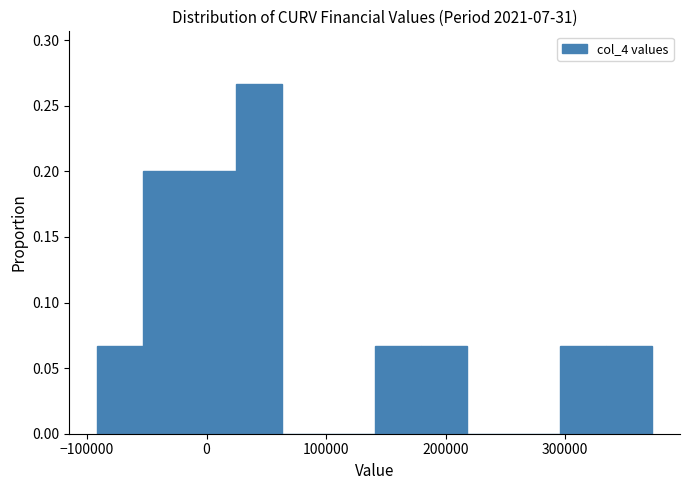

Read against the x-axis, roughly where is the centre of the tallest bar?

40000